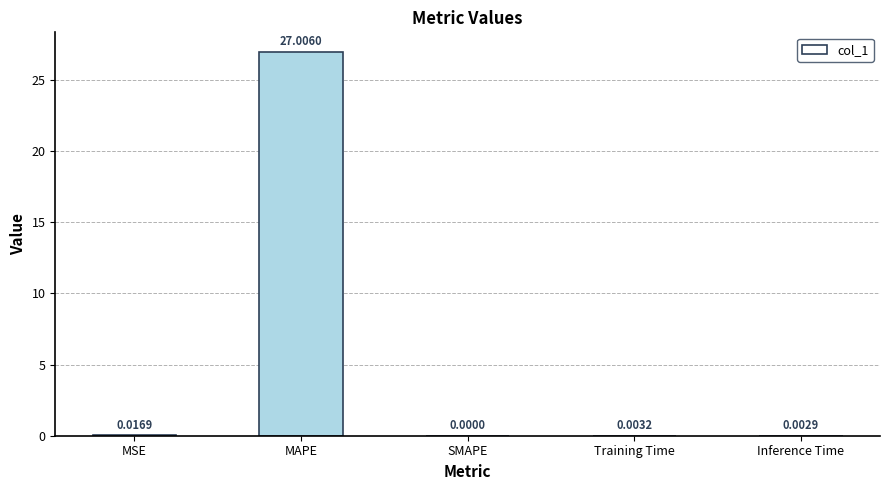

Which category has the highest value across all series?

MAPE